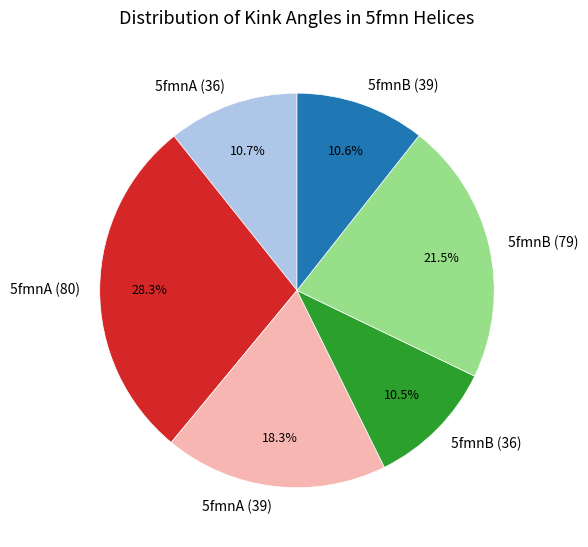

To the nearest percent, what is the difference between the 5fmnB (79) and 5fmnA (80) slice percentages?

7%